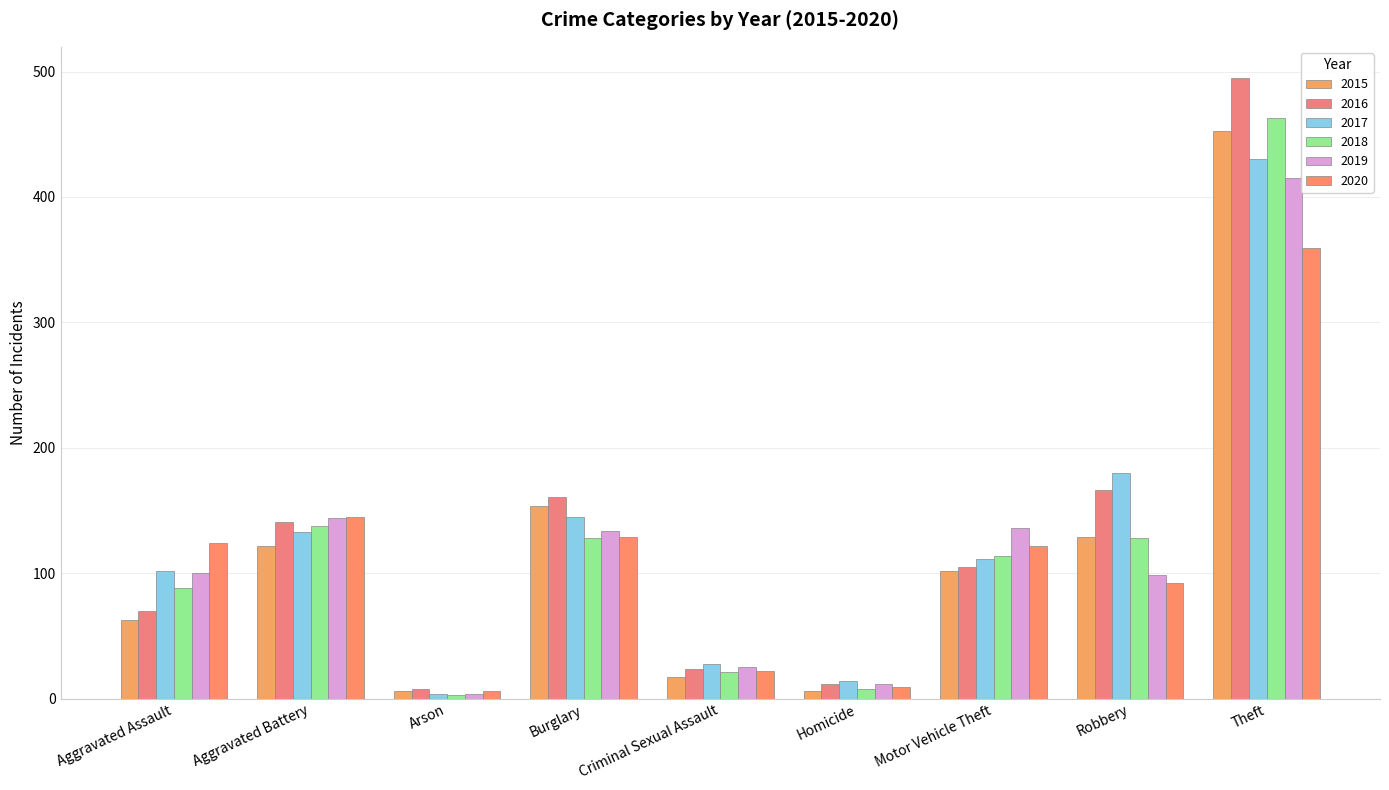

How many data points in 2015 are less than 102?

4